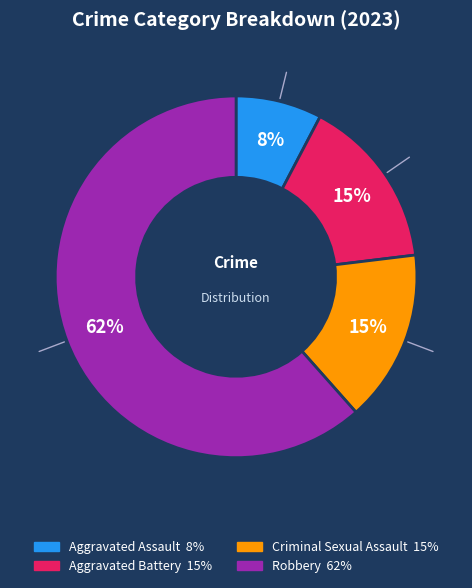

What is the smallest slice in the pie chart?

Aggravated Assault